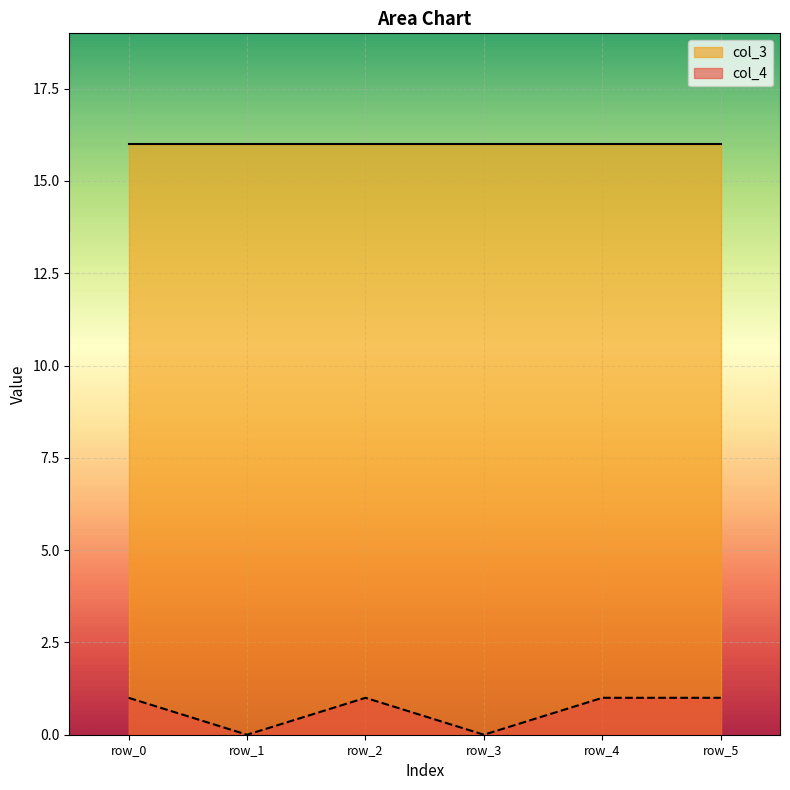

Rank the categories by value from highest to lowest.

row_0, row_2, row_4, row_5, row_1, row_3